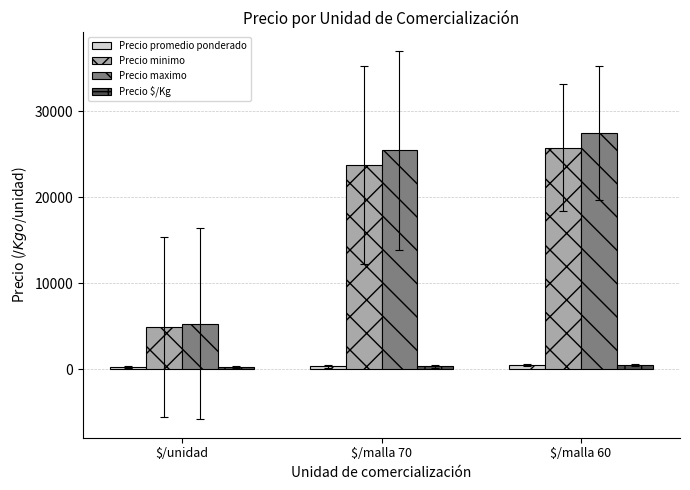

What is the value of the Precio minimo bar at the 2nd from the left?

23727.3